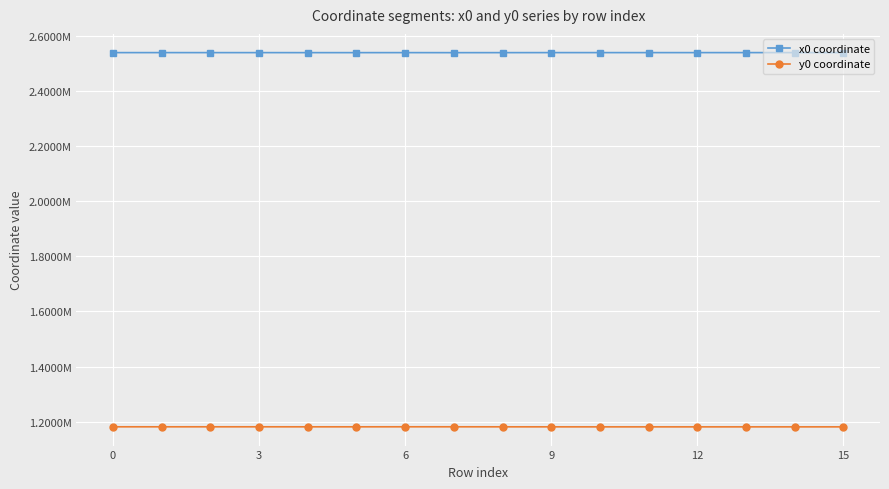

What is the sum of all y0 coordinate values?

18898693.8